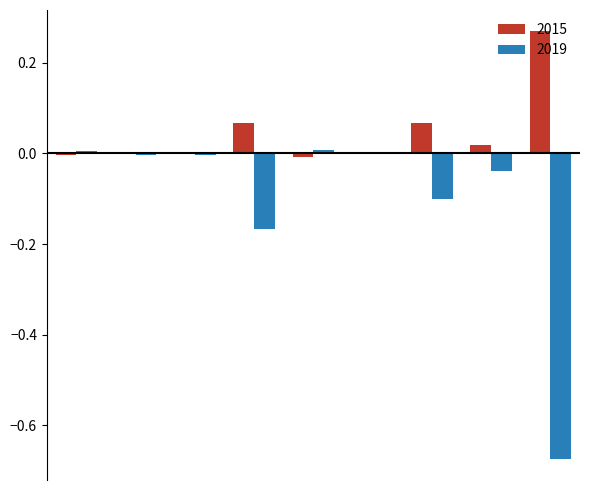

Are the bars horizontal?

No